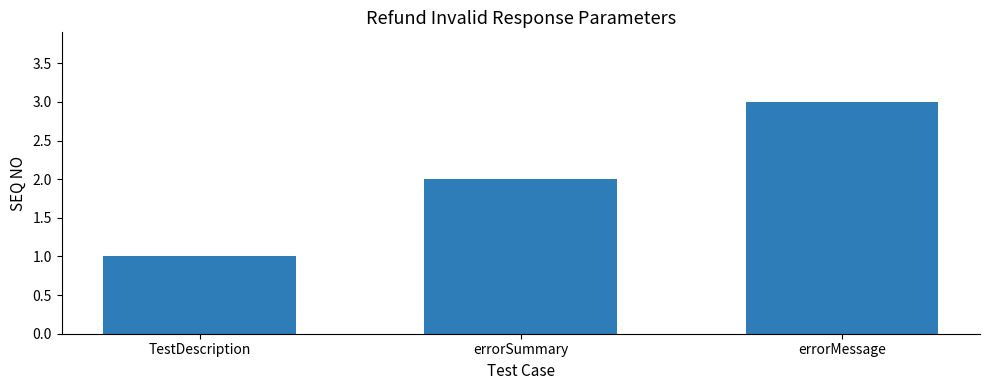

Approximately how many times larger is the value at errorMessage compared to errorSummary?

1.5